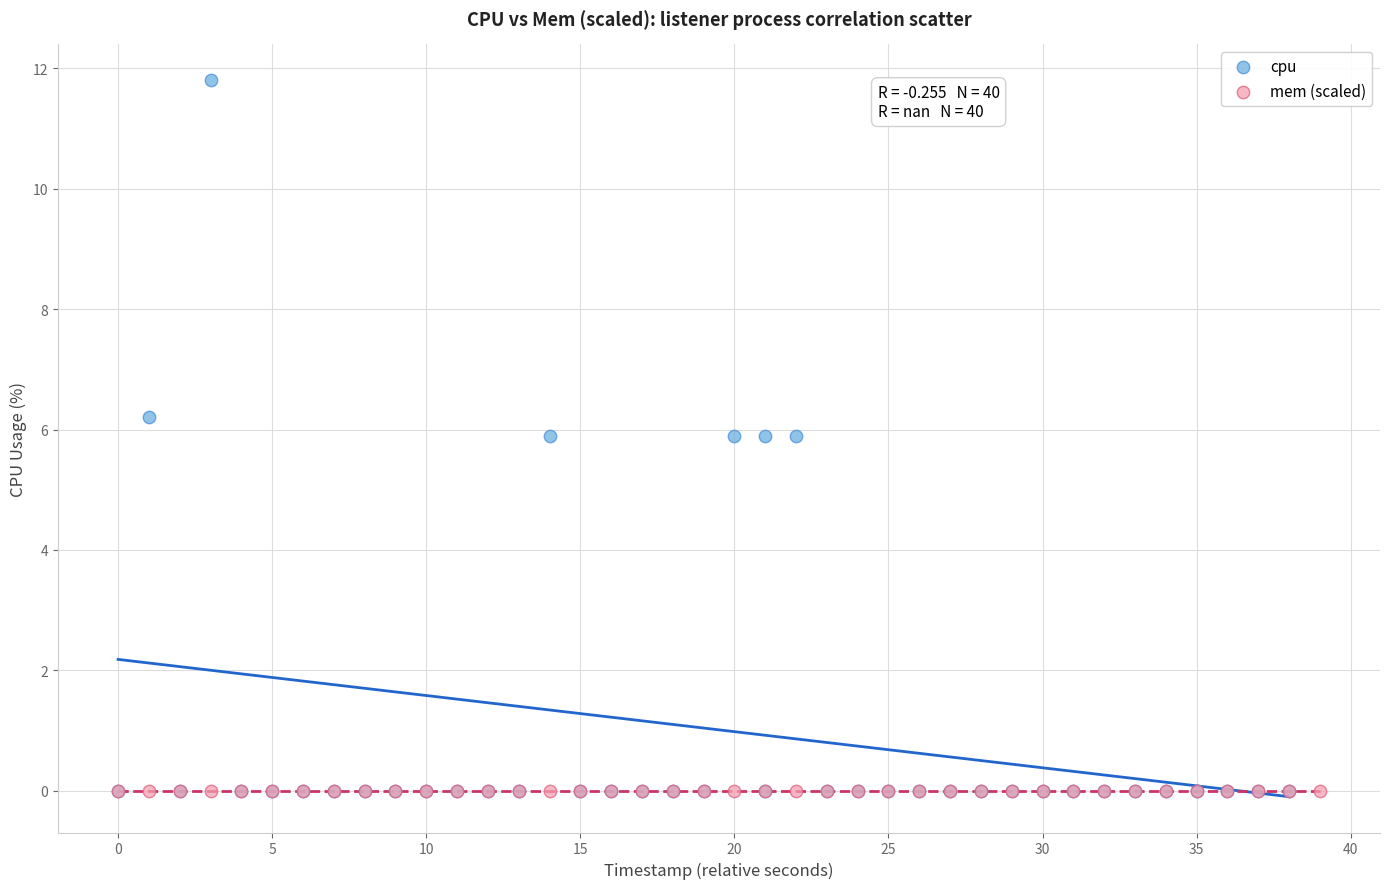

Which series reaches the maximum Y coordinate?

cpu